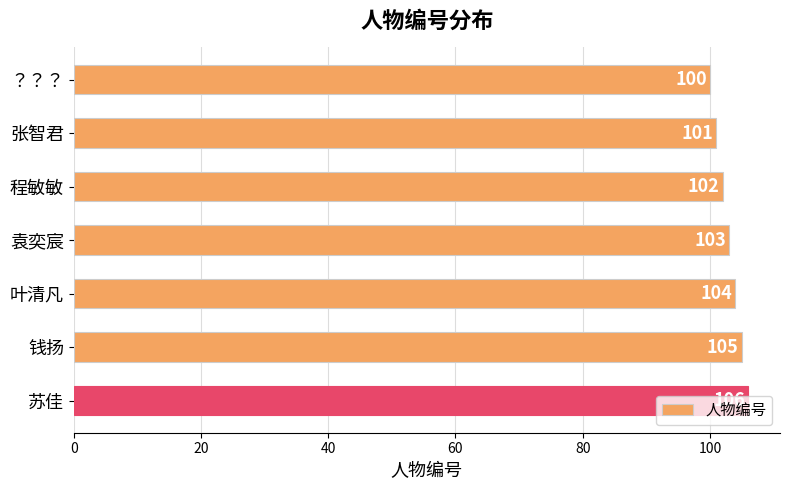

The value at 袁奕宸 is 161. True or false?

False